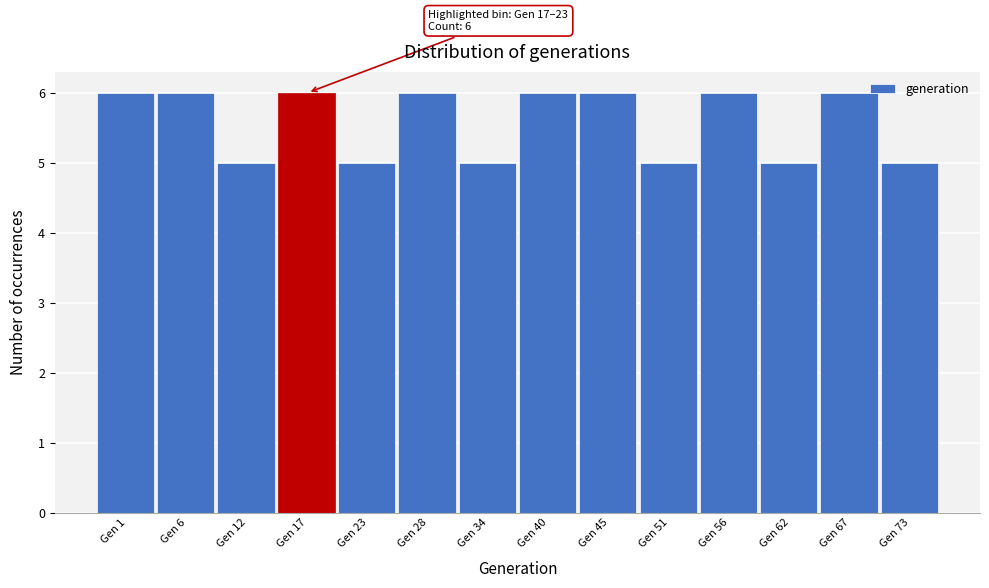

Reading left to right, list all the values displayed in this chart.

6	6	5	6	5	6	5	6	6	5	6	5	6	5